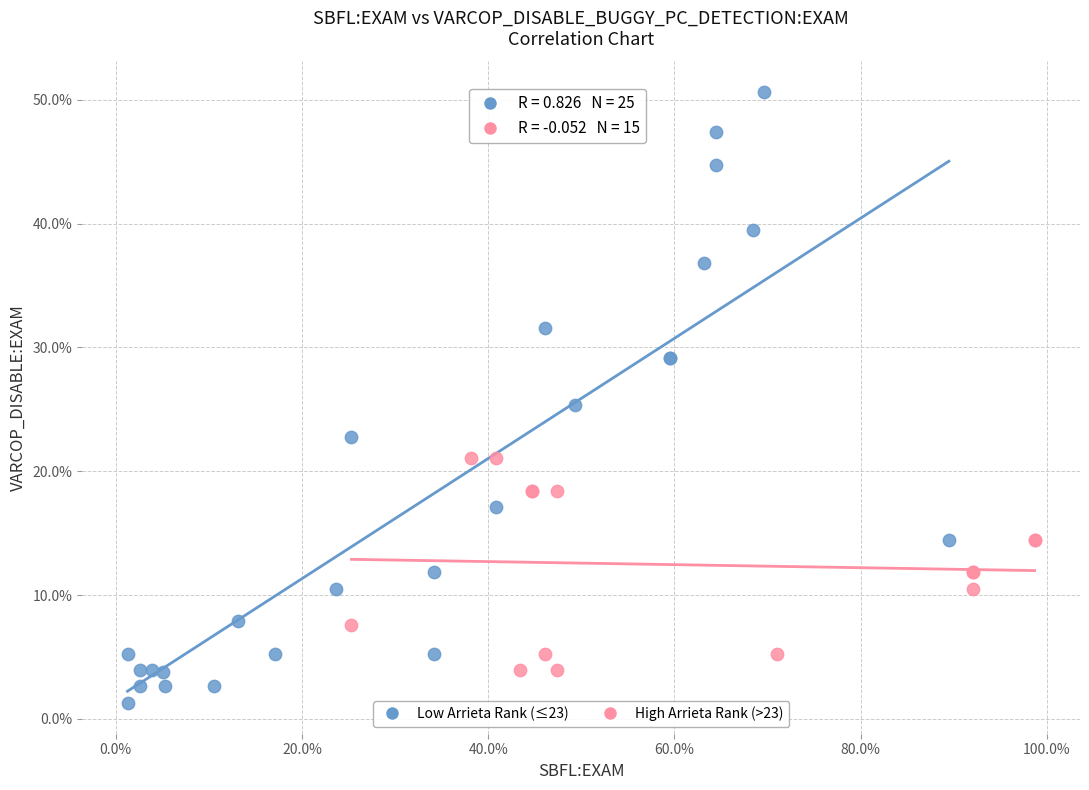

Which series contains the highest Y value?

Low Arrieta Rank (≤23)